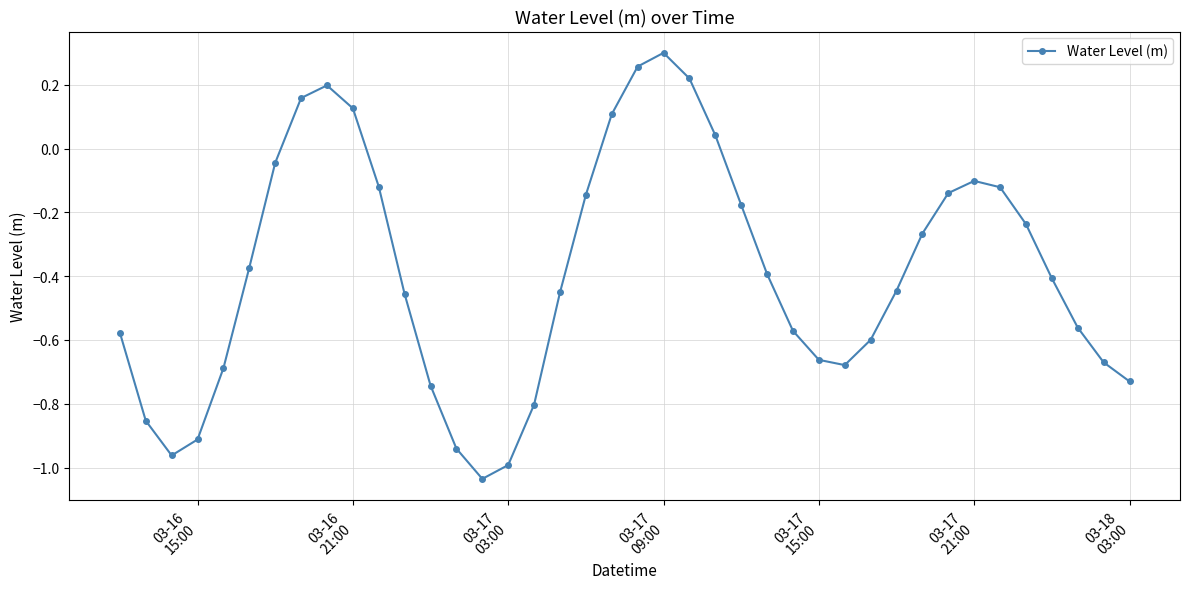

How many points are lower than both their immediate neighbors (excluding endpoints)?

3